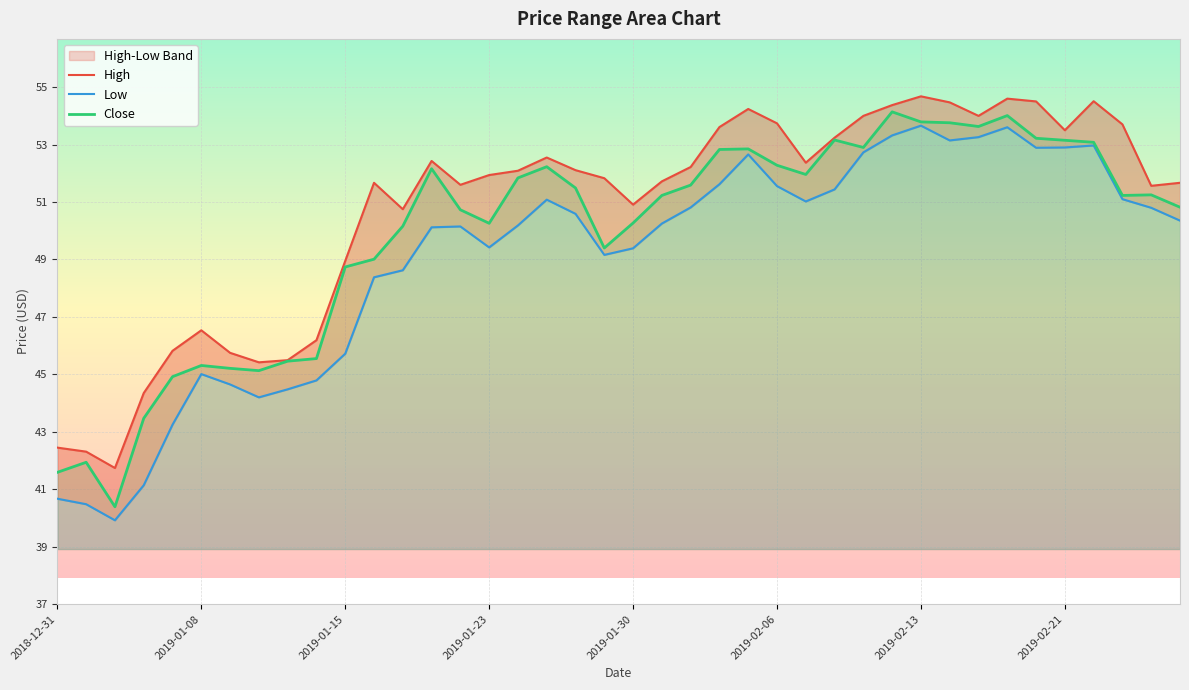

What is the minimum value for Close?

40.4